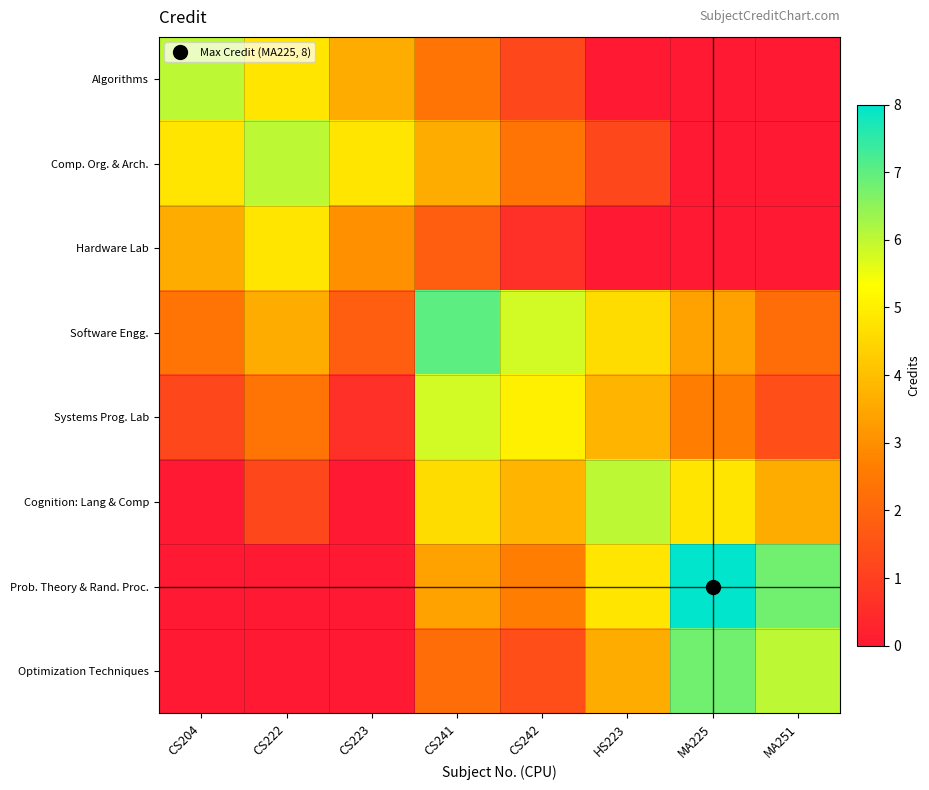

Reading left to right, transcribe all the data shown in this chart.

Algorithms: CS204=6.0	CS222=4.8	CS223=3.6	CS241=2.4	CS242=1.2	HS223=0.0	MA225=0.0	MA251=0.0
Comp. Org. & Arch.: CS204=4.8	CS222=6.0	CS223=4.8	CS241=3.6	CS242=2.4	HS223=1.2	MA225=0.0	MA251=0.0
Hardware Lab: CS204=3.6	CS222=4.8	CS223=3.0	CS241=1.8	CS242=0.6	HS223=0.0	MA225=0.0	MA251=0.0
Software Engg.: CS204=2.4	CS222=3.6	CS223=1.8	CS241=7.0	CS242=5.8	HS223=4.6	MA225=3.4	MA251=2.2
Systems Prog. Lab: CS204=1.2	CS222=2.4	CS223=0.6	CS241=5.8	CS242=5.0	HS223=3.8	MA225=2.6	MA251=1.4
Cognition: Lang & Comp: CS204=0.0	CS222=1.2	CS223=0.0	CS241=4.6	CS242=3.8	HS223=6.0	MA225=4.8	MA251=3.6
Prob. Theory & Rand. Proc.: CS204=0.0	CS222=0.0	CS223=0.0	CS241=3.4	CS242=2.6	HS223=4.8	MA225=8.0	MA251=6.8
Optimization Techniques: CS204=0.0	CS222=0.0	CS223=0.0	CS241=2.2	CS242=1.4	HS223=3.6	MA225=6.8	MA251=6.0